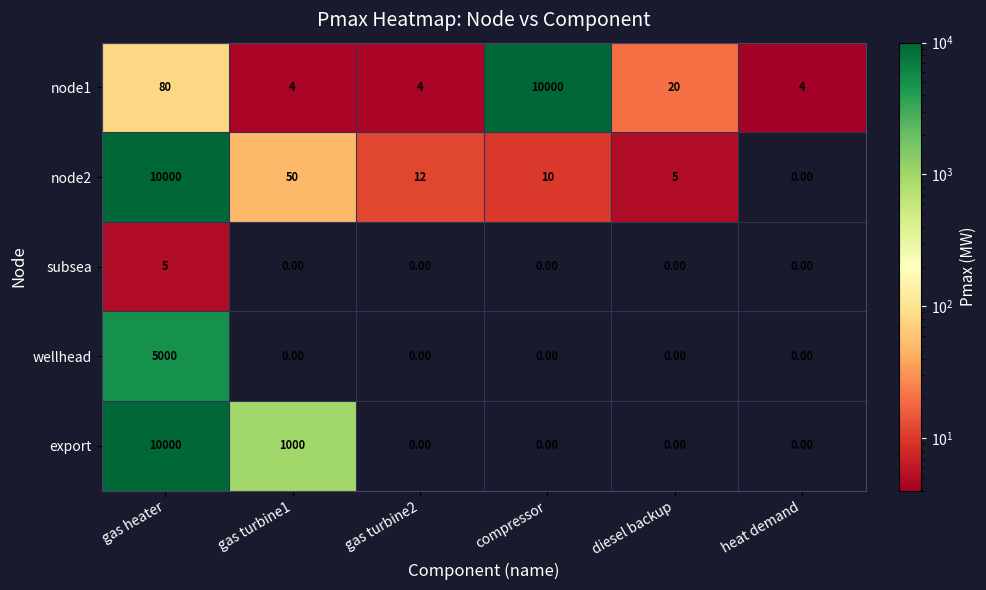

Rank the categories by node2 value from lowest to highest.

heat demand, diesel backup, compressor, gas turbine2, gas turbine1, gas heater